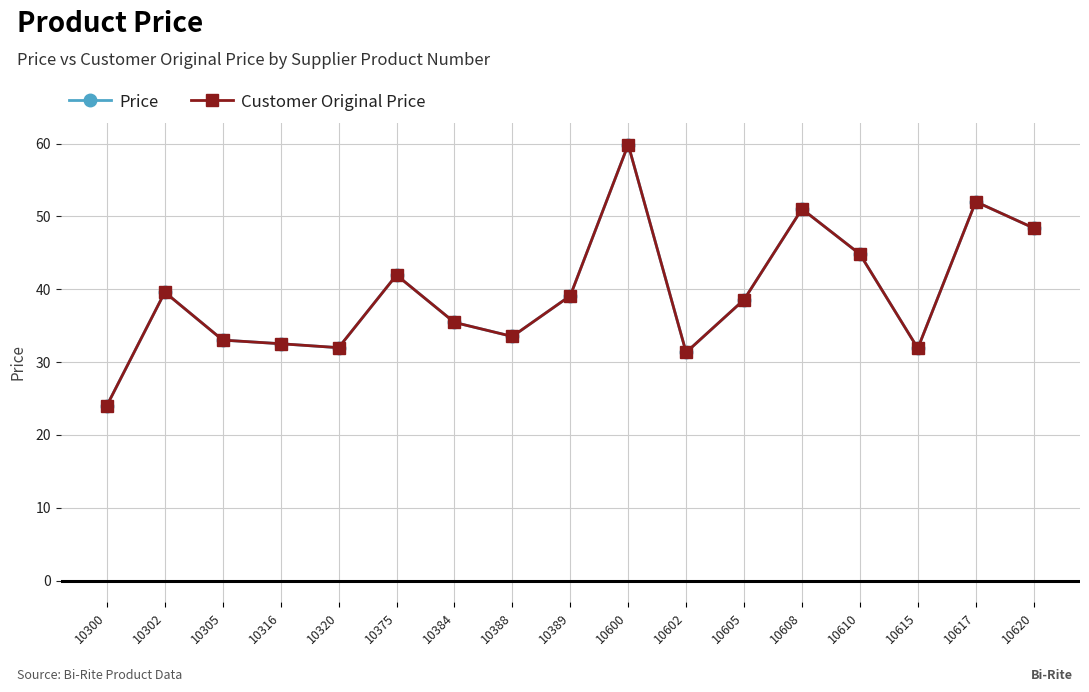

True or false: Customer Original Price and Price intersect in this chart.

False